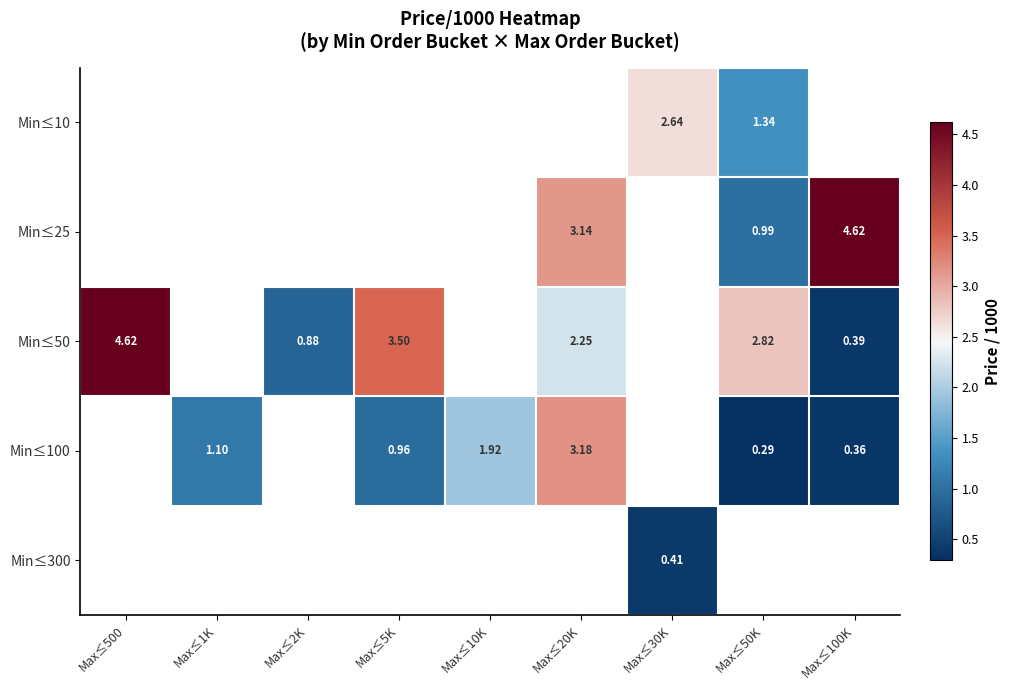

Is the value of Min≤25 at Max≤20K greater than the value of Min≤50 at Max≤20K?

Yes